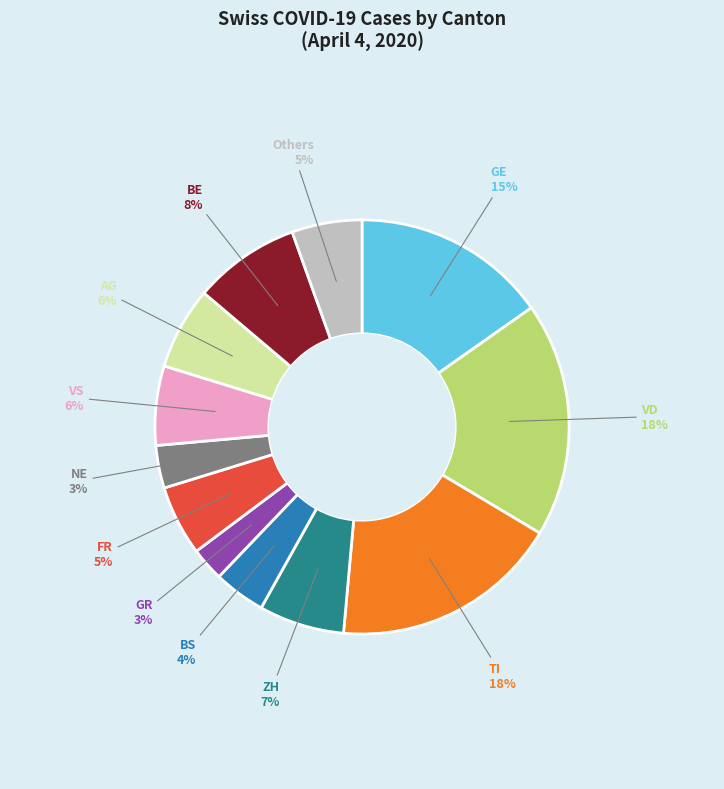

Is it true that VS is 6% of the pie?

True